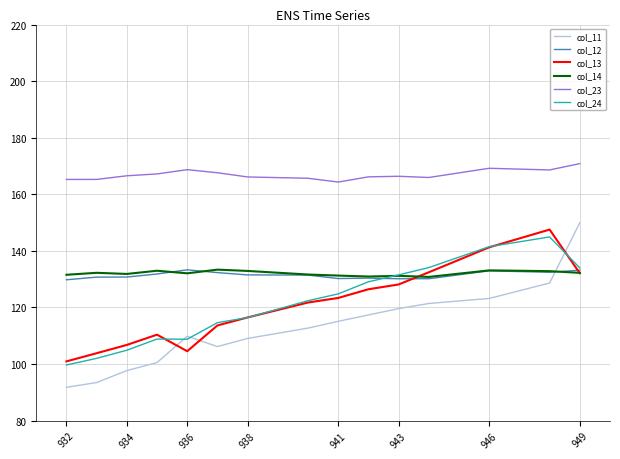

True or false: col_23 and col_14 intersect in this chart.

False